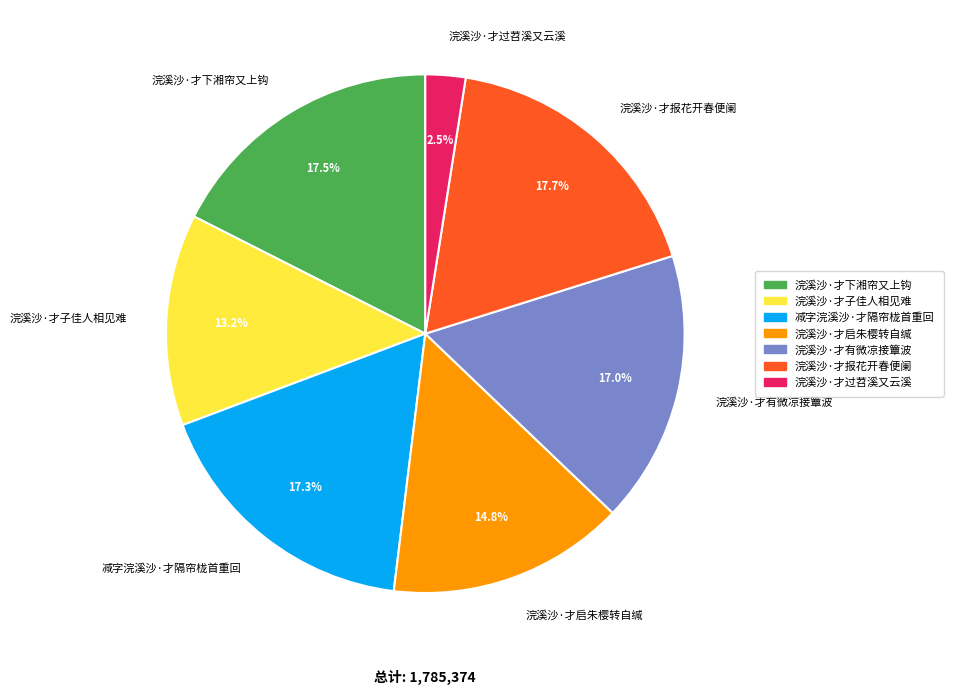

Is 浣溪沙·才子佳人相见难 the majority of the pie?

No